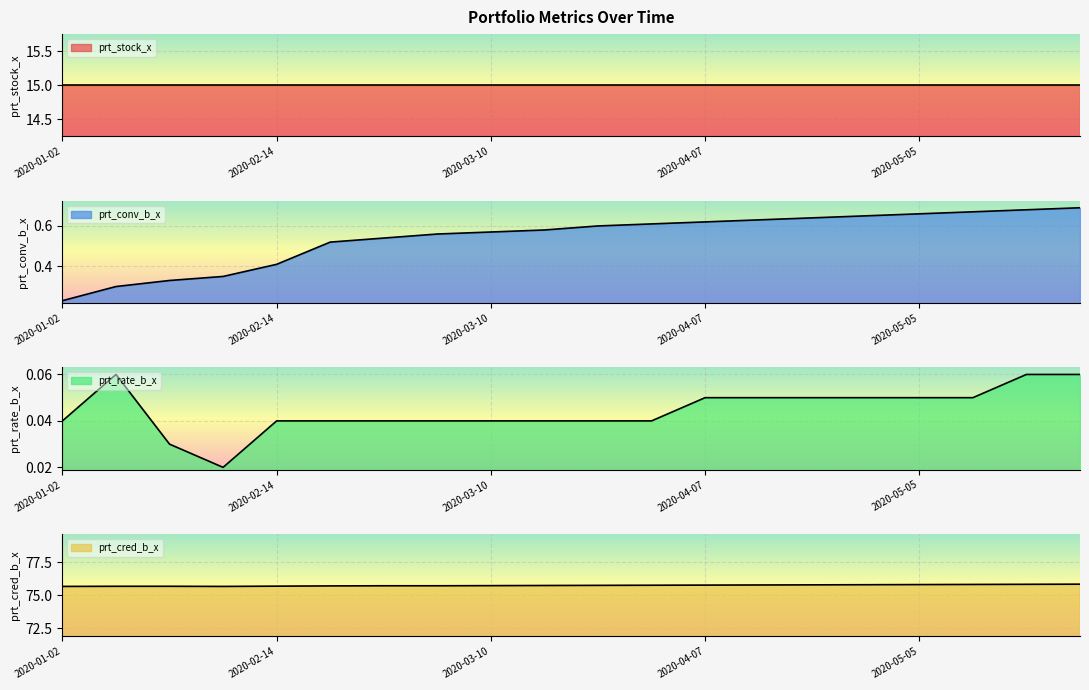

What position from the right is 2020-02-14?

16